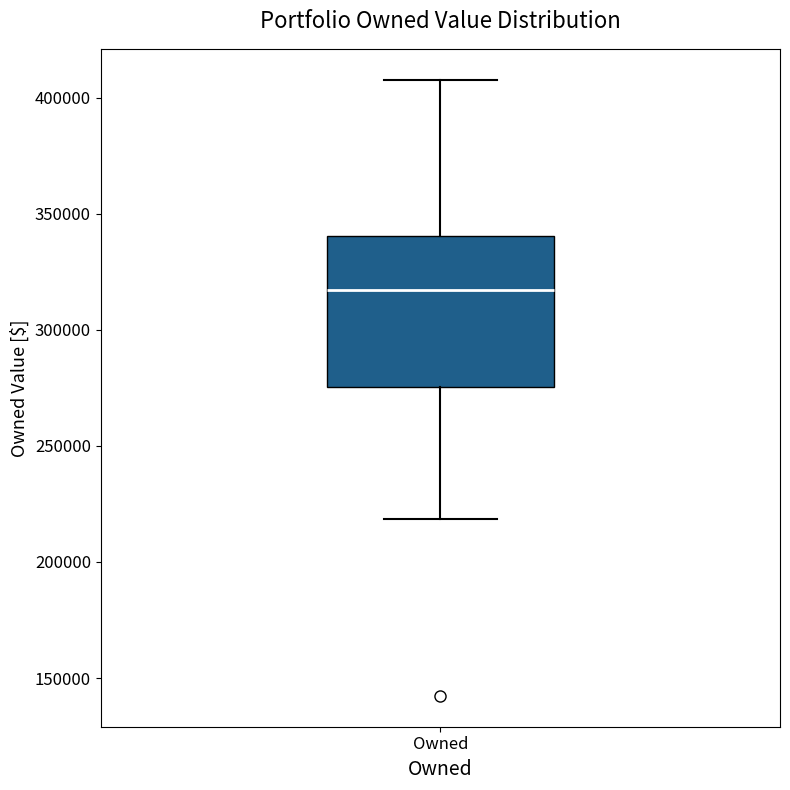

Transcribe this box plot: give where the median line is, the range the box spans, and where the two whiskers end, as read against the y-axis. The values are not printed on the chart, so give them approximately, as read against the axis.

median 315000, box 275000 to 340000, whiskers 220000 to 410000